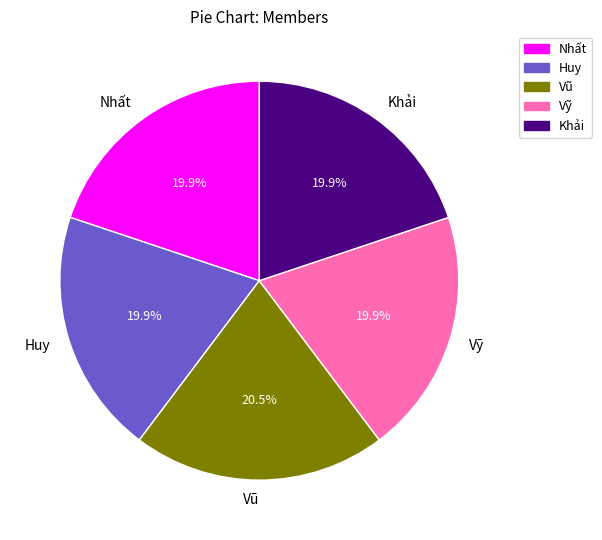

Count the number of slices in the pie.

5